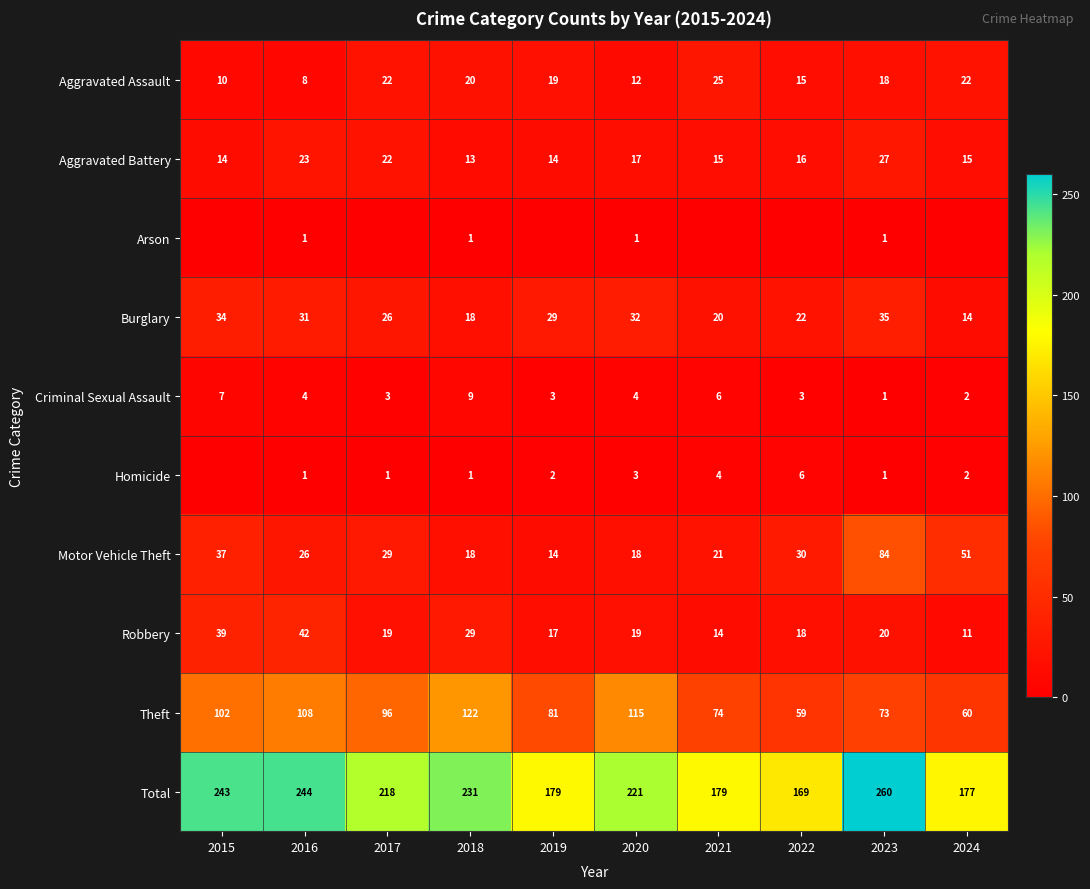

What is the difference between the highest and lowest values at 2016?

243